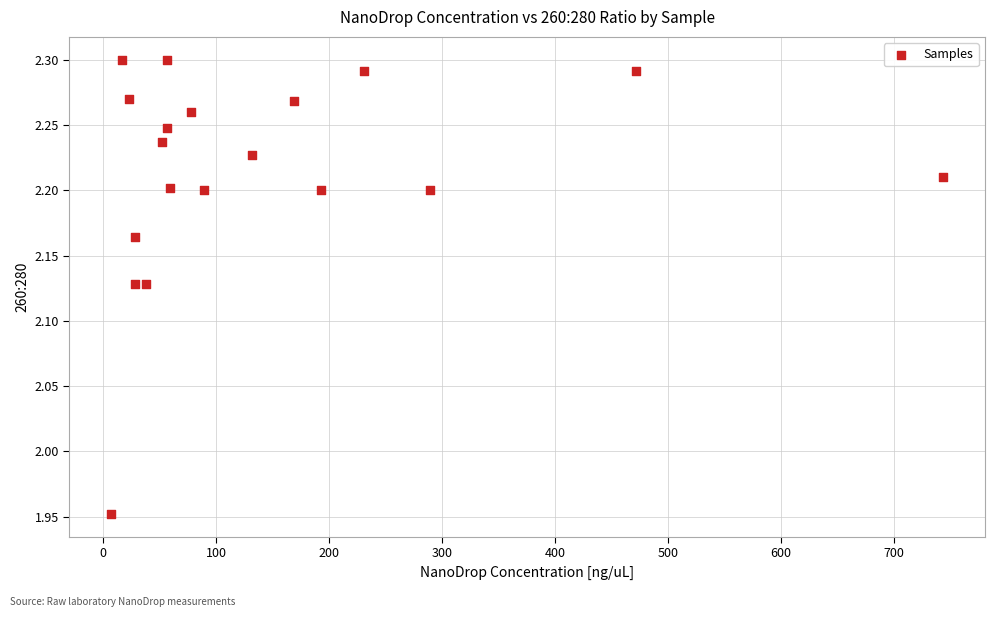

What is the range of X values (max minus min)?

737.0